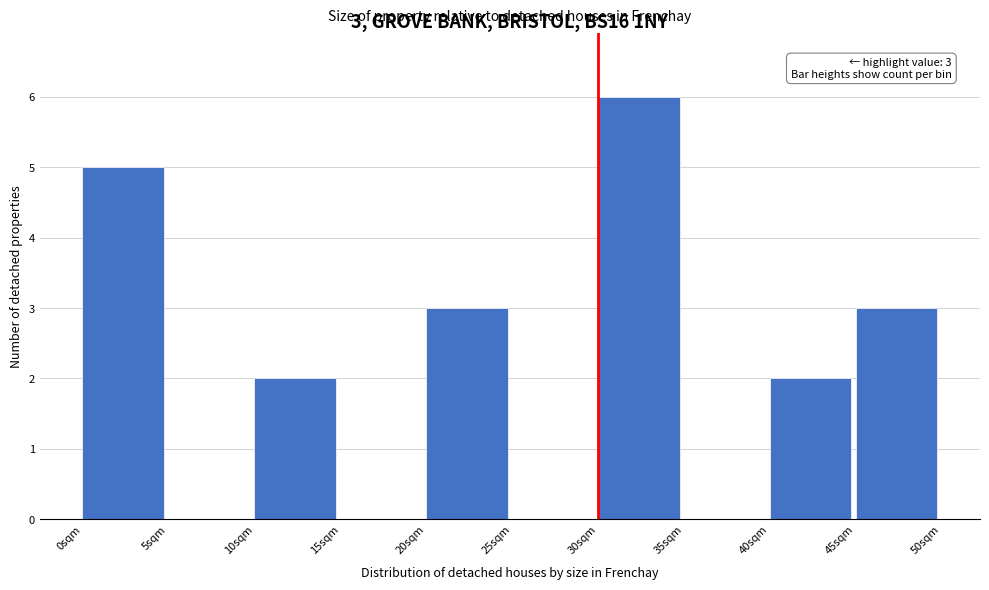

The chart shows a value of 4 at 20sqm. True or false?

False